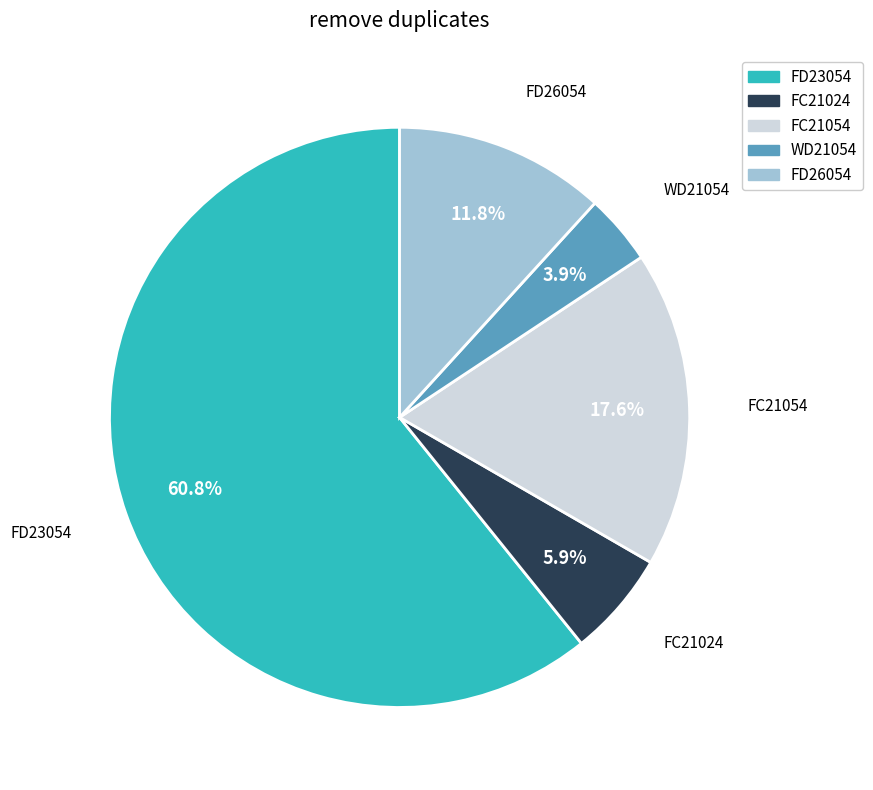

To the nearest percent, what percentage of the pie is WD21054?

4%